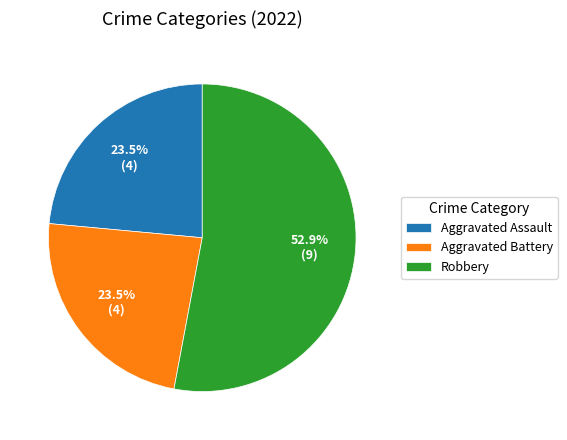

Which category has the biggest portion of the pie?

Robbery